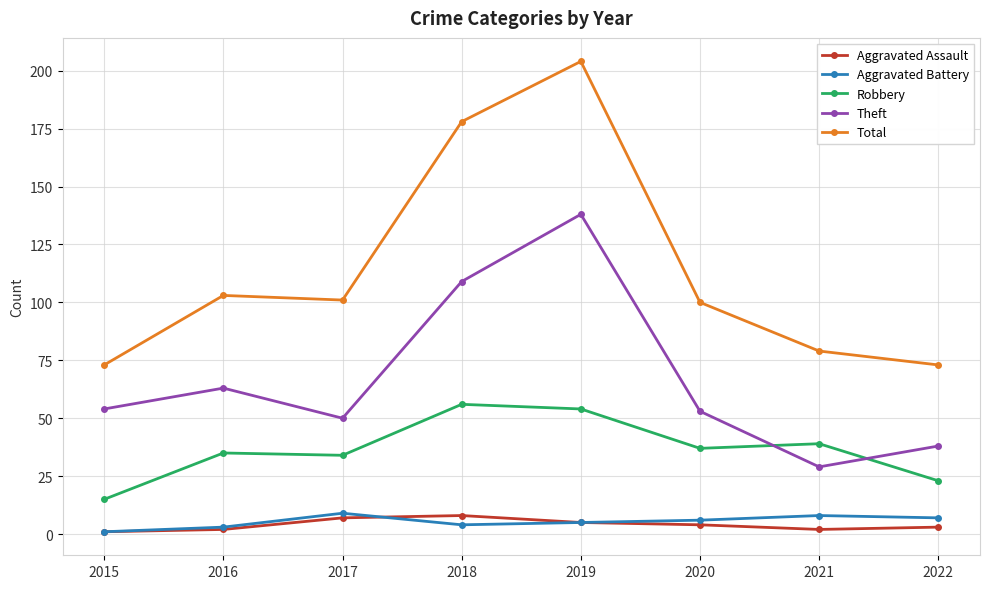

True or false: Robbery and Aggravated Assault intersect in this chart.

False